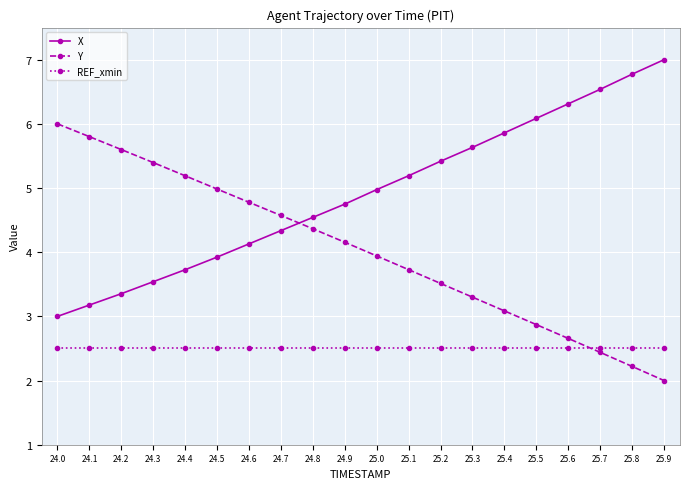

What position from the right is 25.9?

1